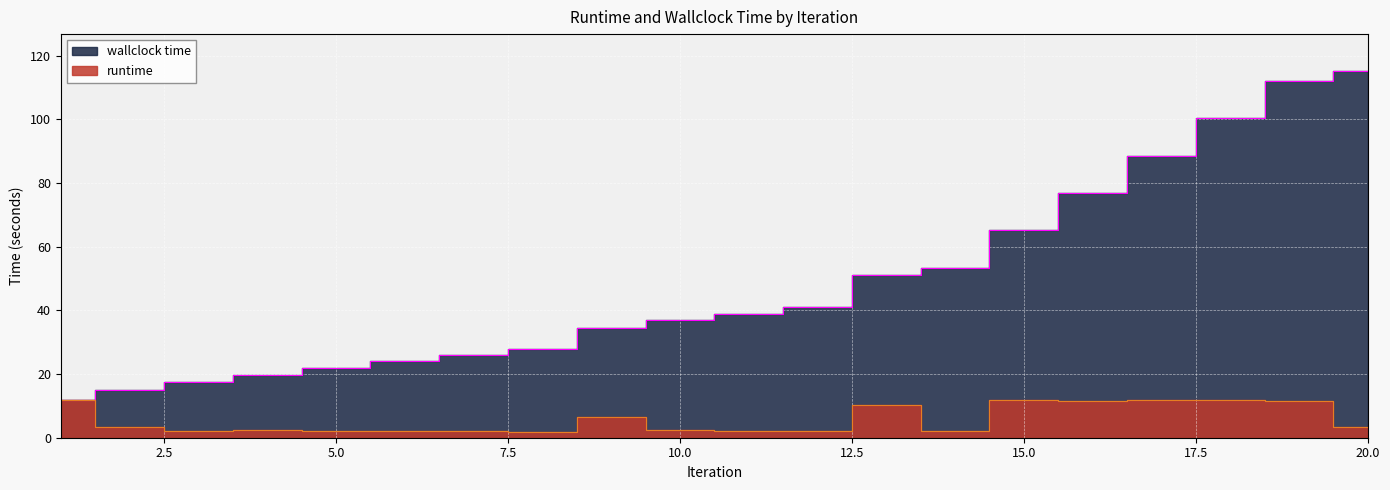

Does the chart display data point markers on the line(s)?

No